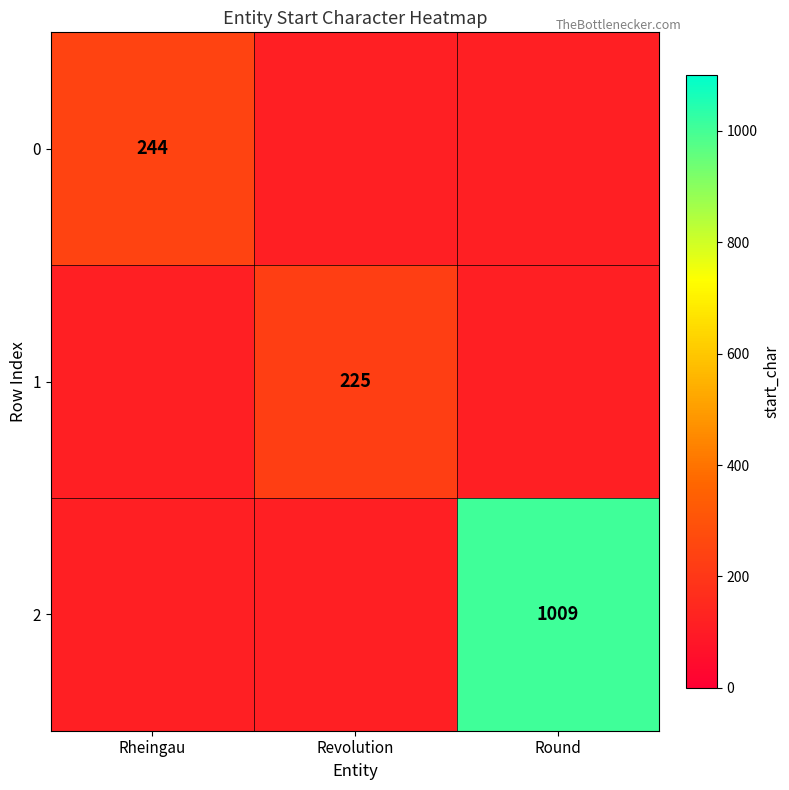

The value of 2 at Round is 621.3. True or false?

False